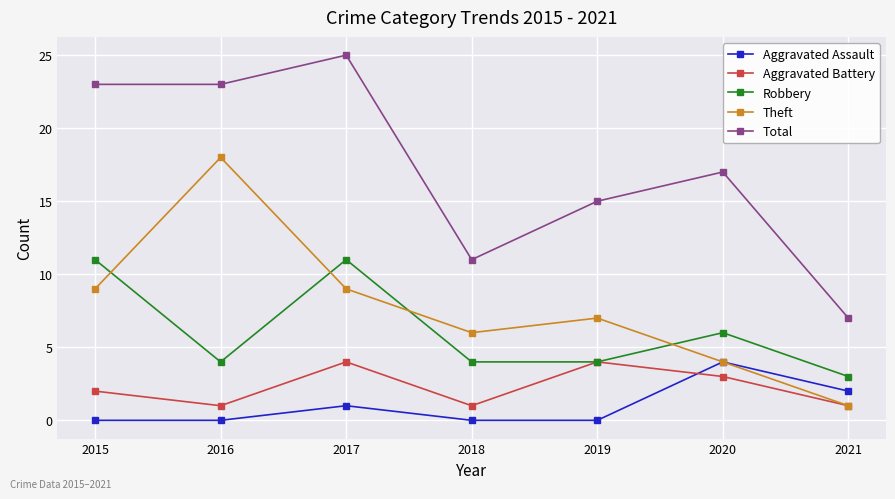

The value of Robbery at 2015 is 11. True or false?

True